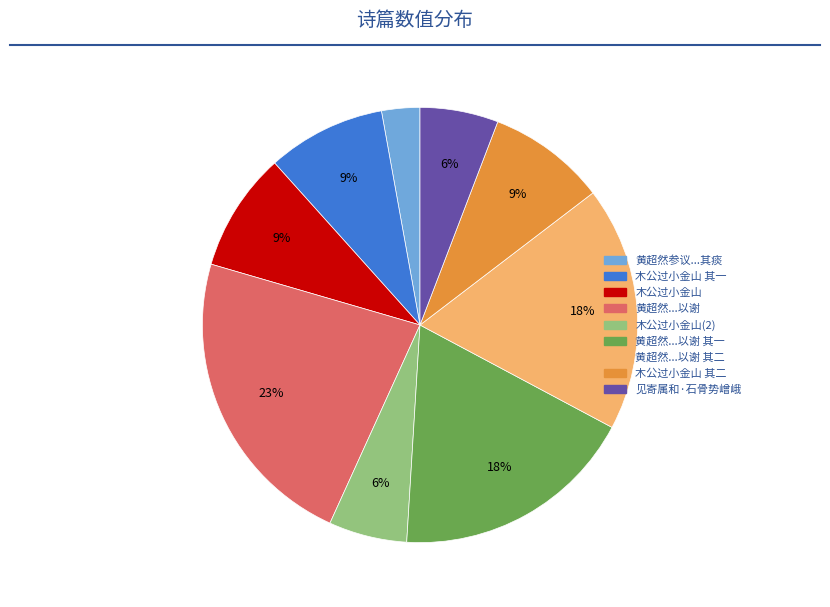

Is 见寄属和·石骨势嶒峨 the majority of the pie?

No